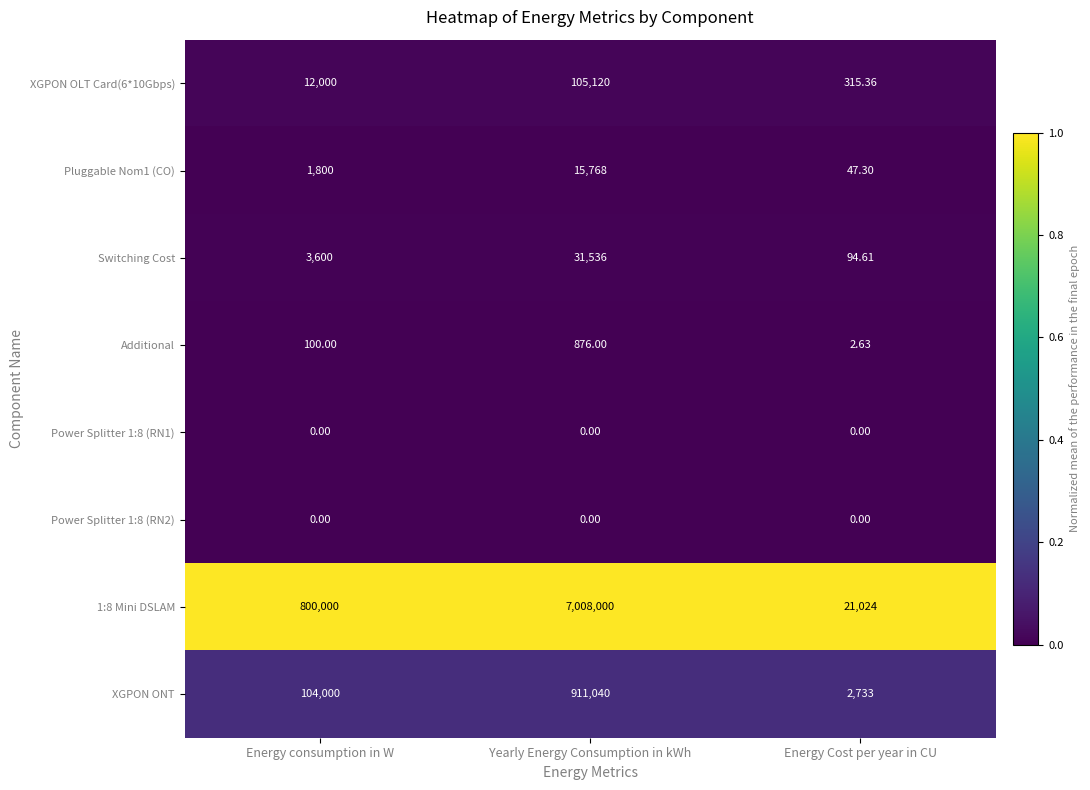

Which series changed the most between Yearly Energy Consumption in kWh and Energy Cost per year in CU?

1:8 Mini DSLAM